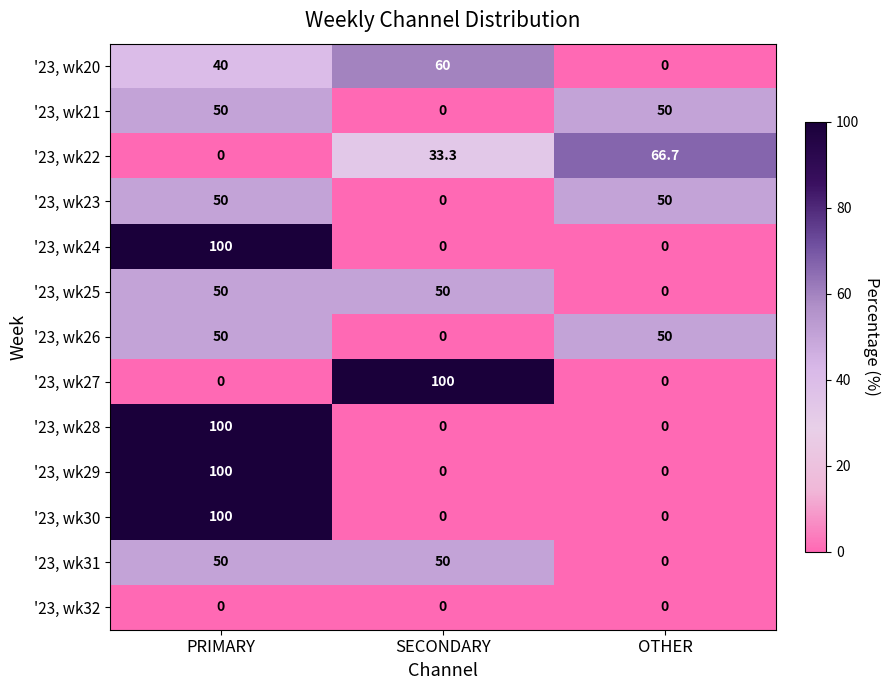

How many values in '23, wk25 are above zero?

2